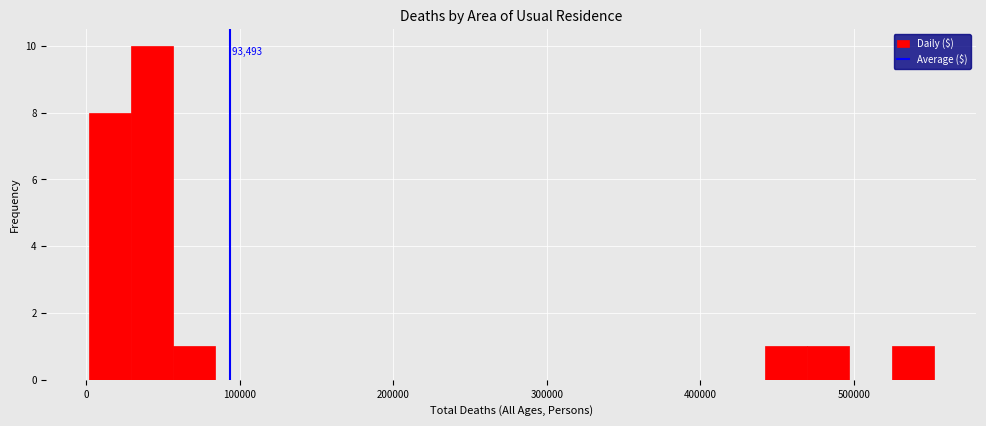

Read against the x-axis, roughly where is the centre of the tallest bar?

40000